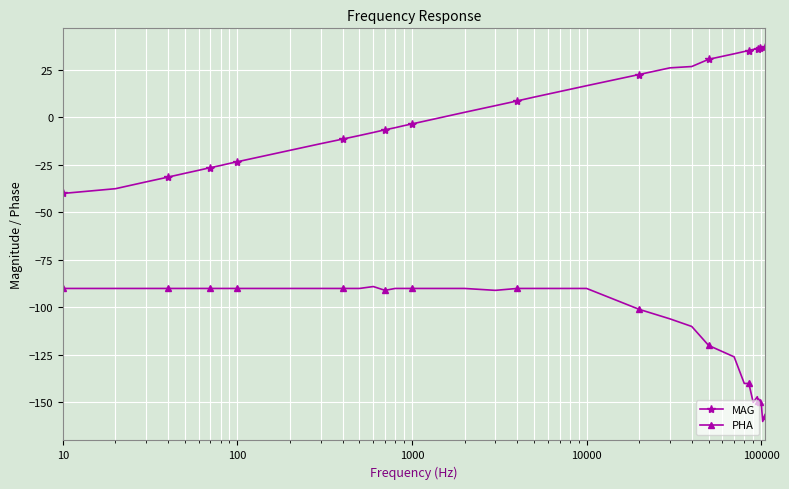

Count the number of data series in this chart.

2